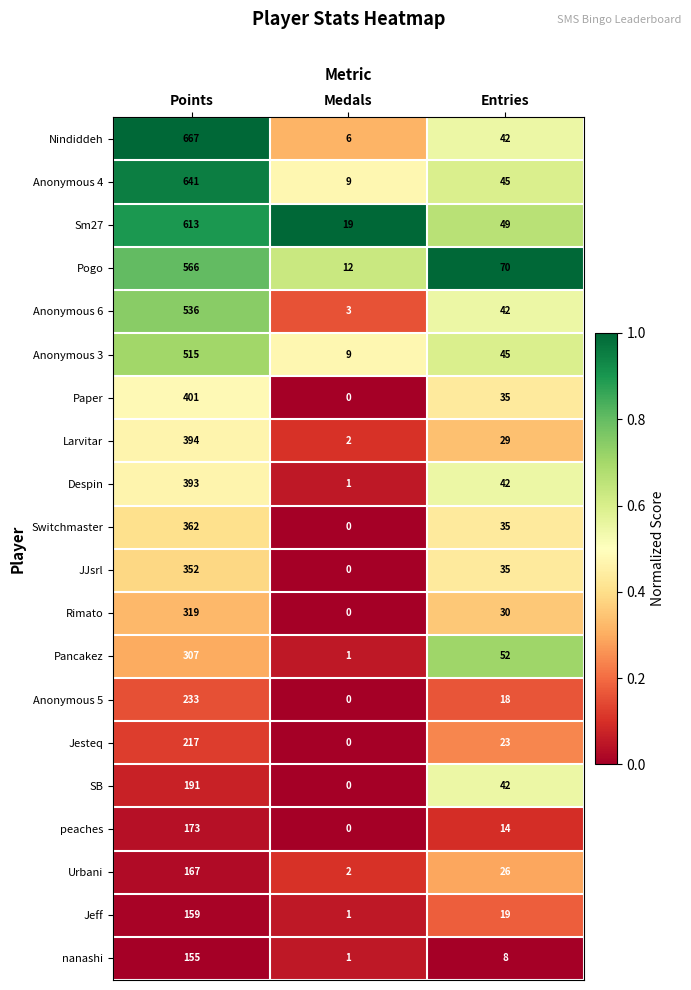

What is the difference between the second highest and minimum values in the Anonymous 5 series?

18